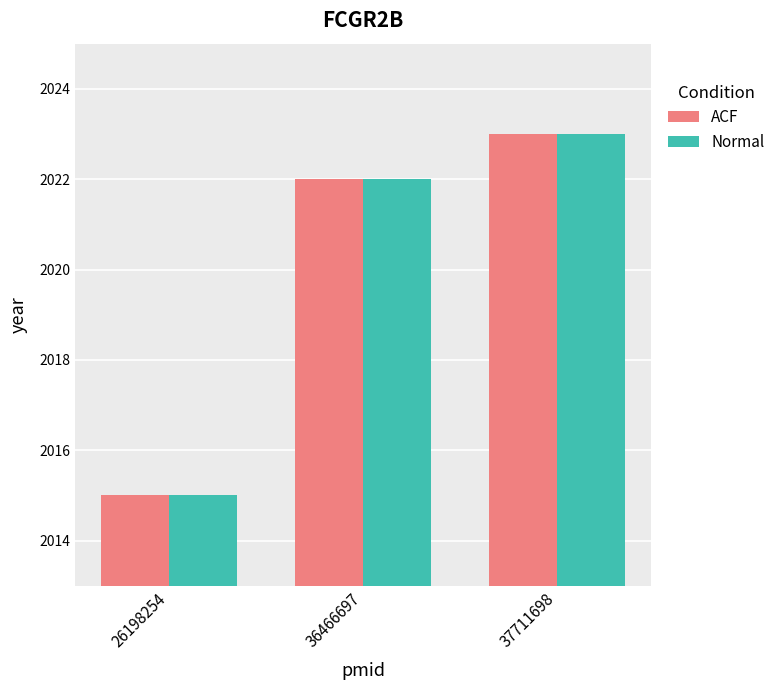

Is the value of ACF at 36466697 greater than the value of Normal at 26198254?

Yes